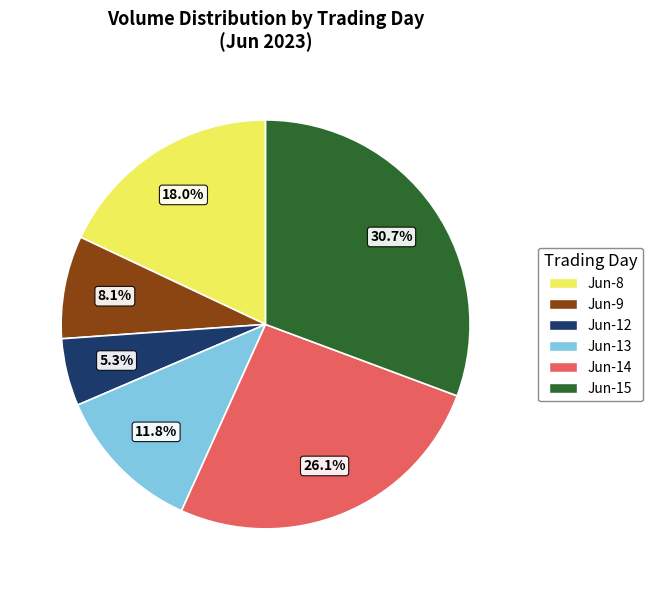

Is there any slice that represents more than half of the pie?

No